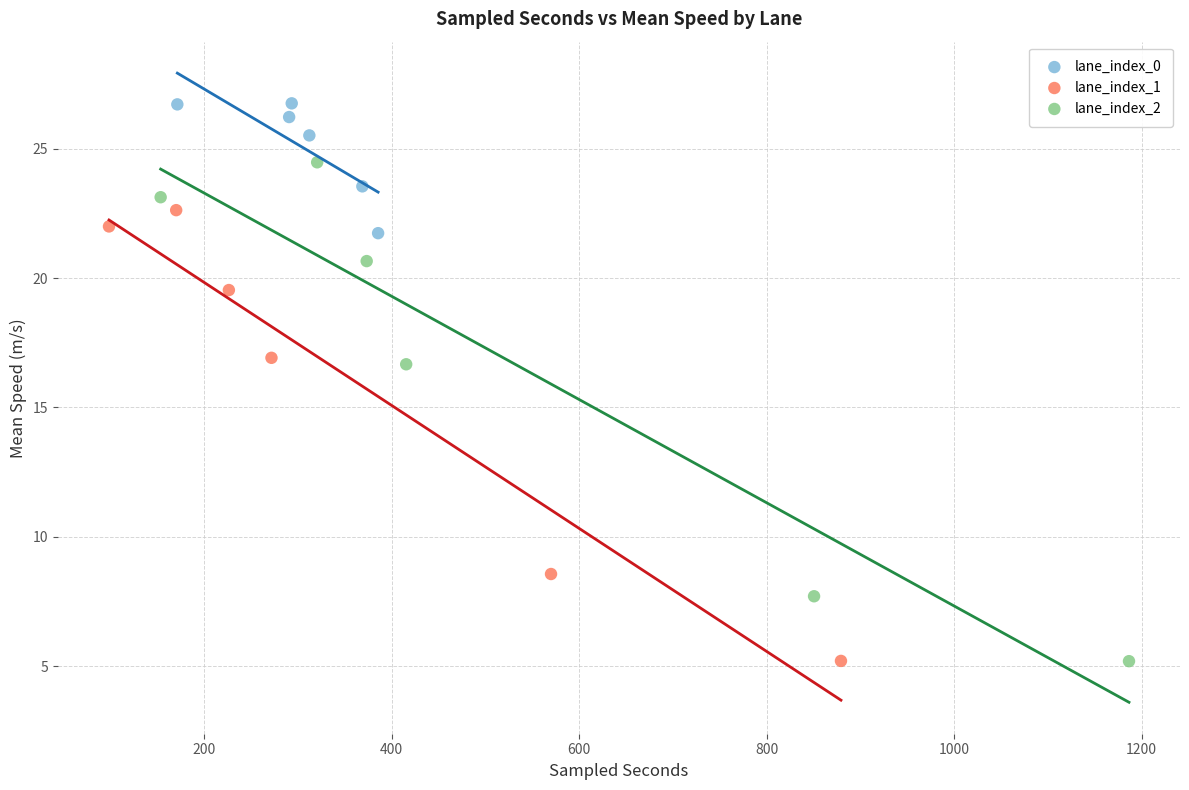

Which series contains the highest Y value?

lane_index_0